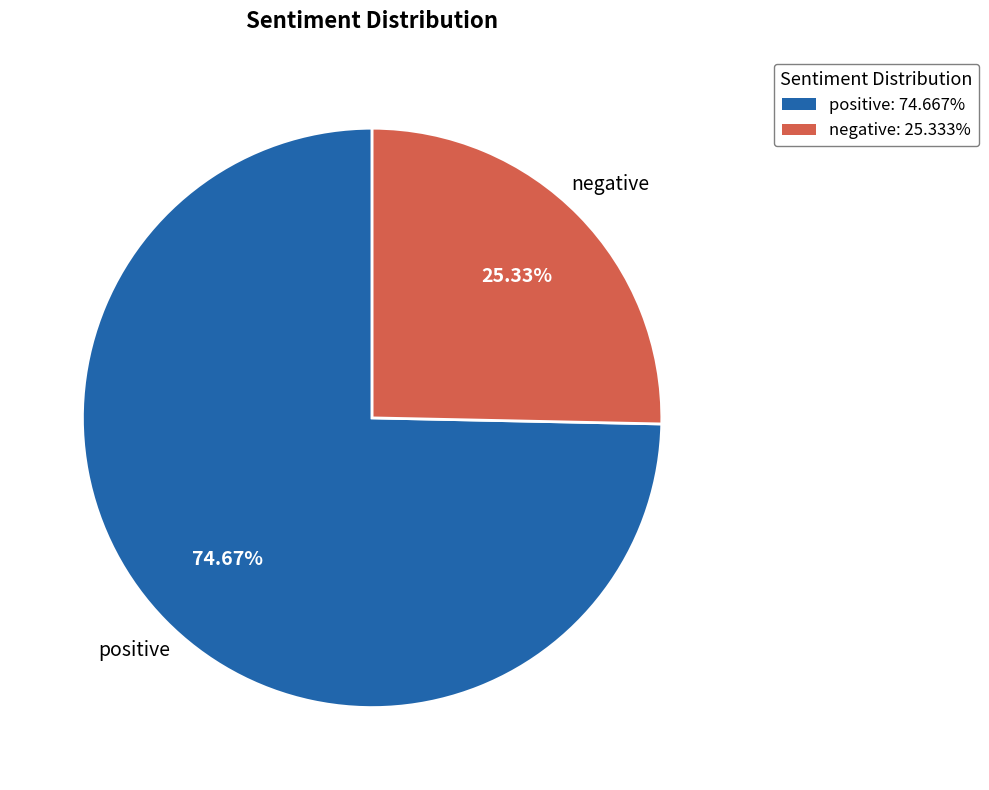

Which slice represents more than half of the pie?

positive